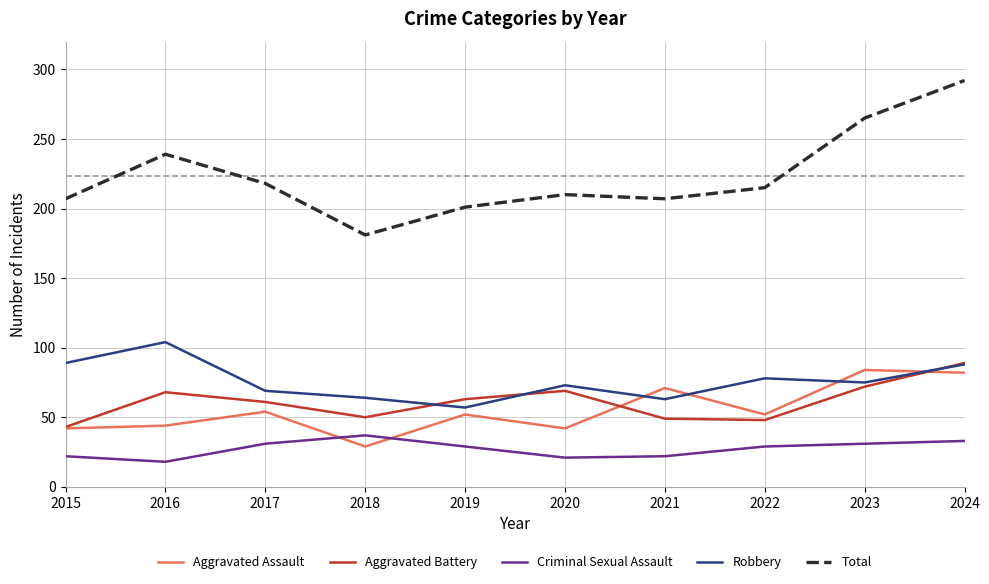

What is the greatest value displayed?

292